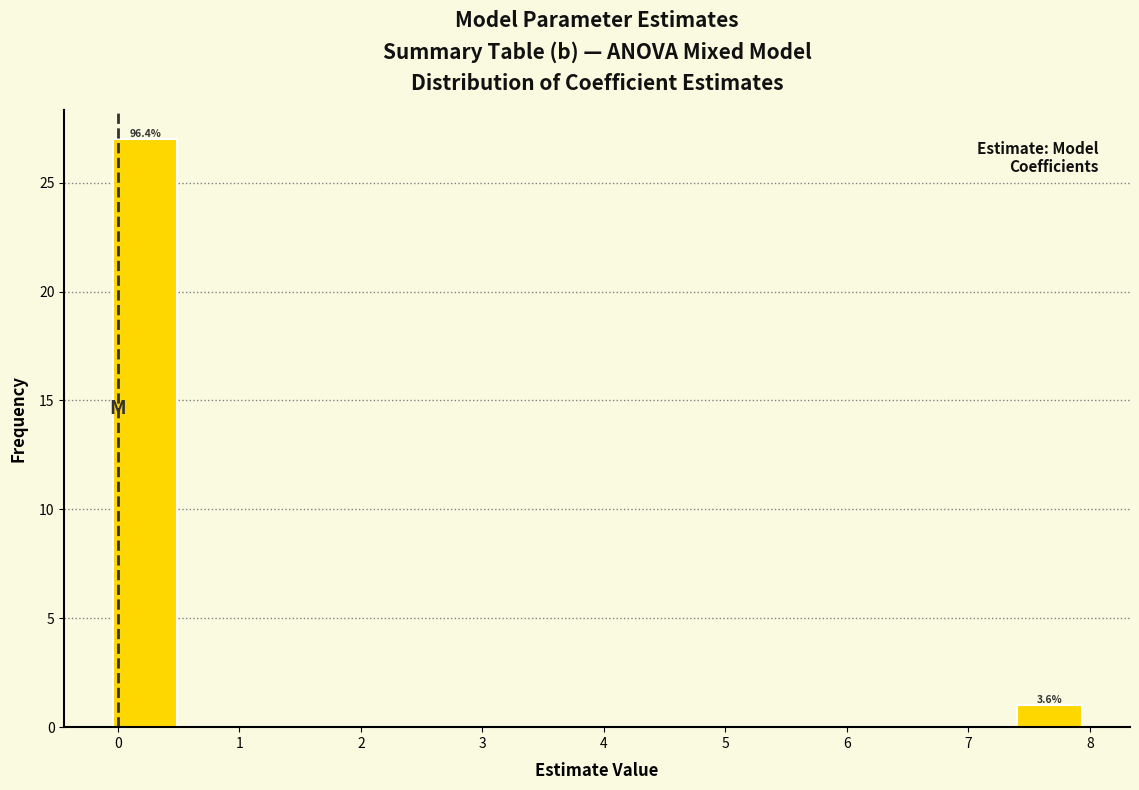

Which range on the x-axis has the tallest bar?

0.0 to 0.5